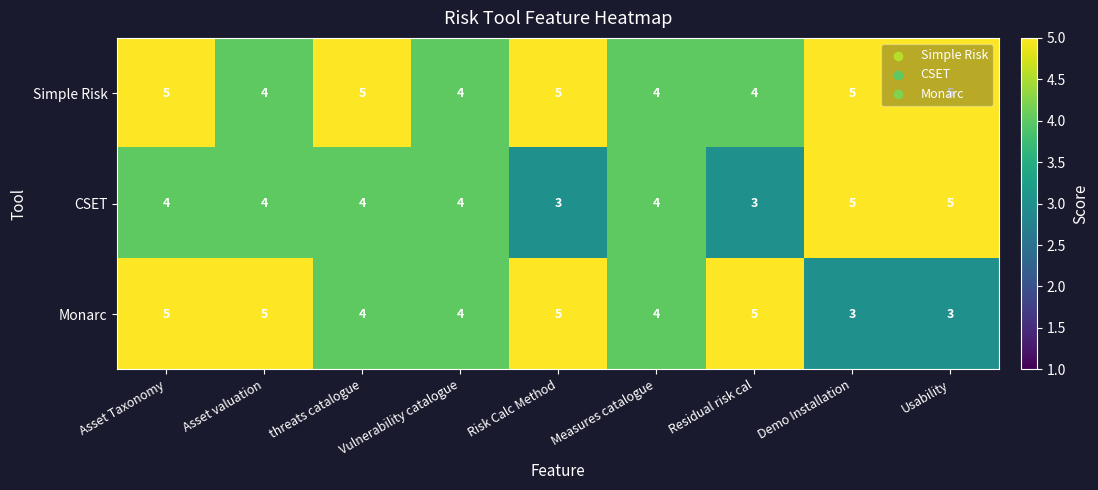

What is the minimum value shown in the chart?

3